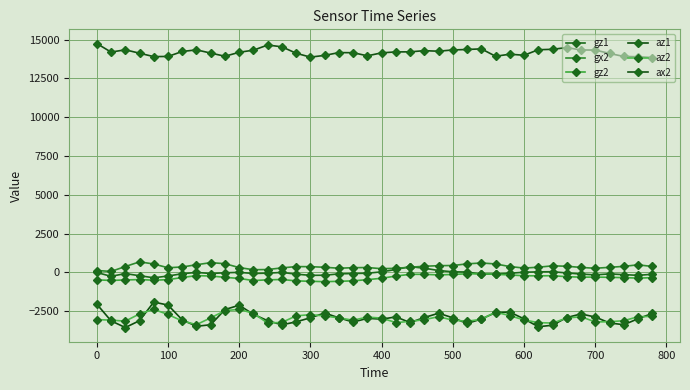

True or false: ax2 has more than 1 points higher than both neighbors.

True